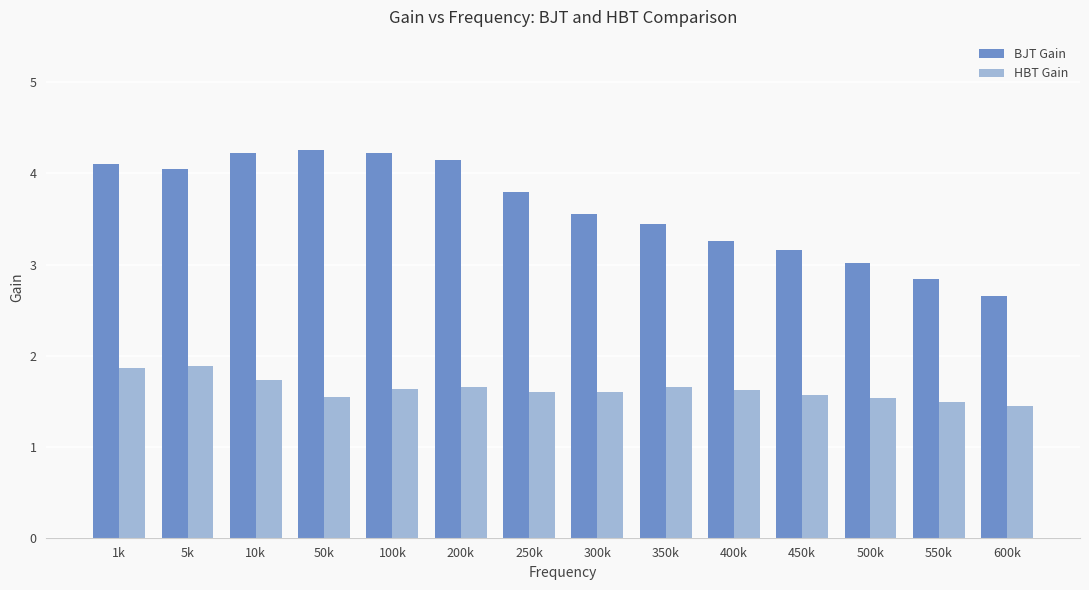

How many HBT Gain values are between 1 and 2?

14